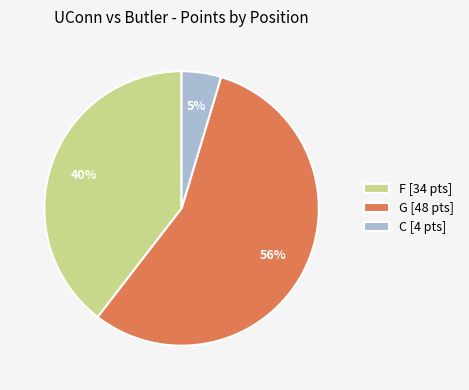

The G [48 pts] slice represents 47% of the pie. True or false?

False